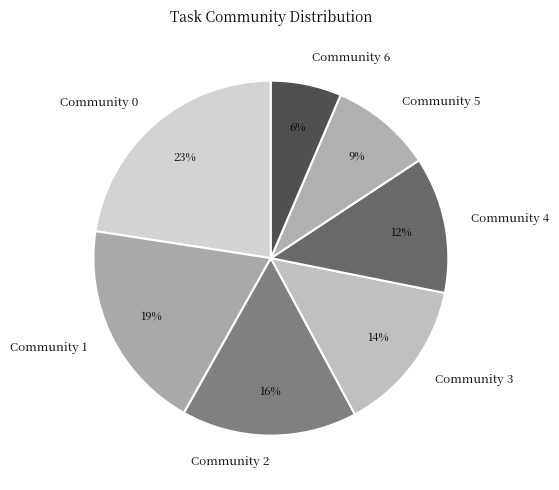

True or false: Community 1 accounts for 19% of the total.

True